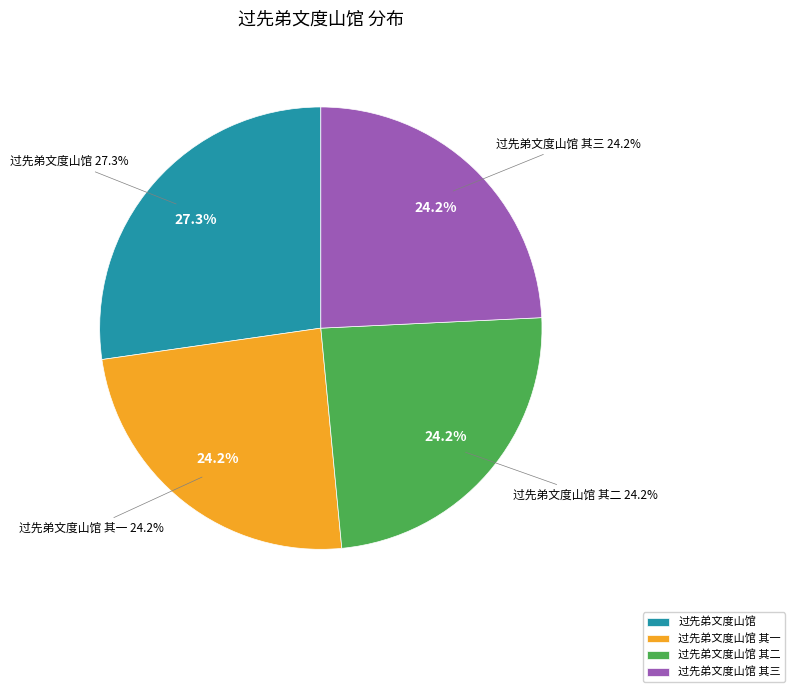

Does any single category account for the majority?

No